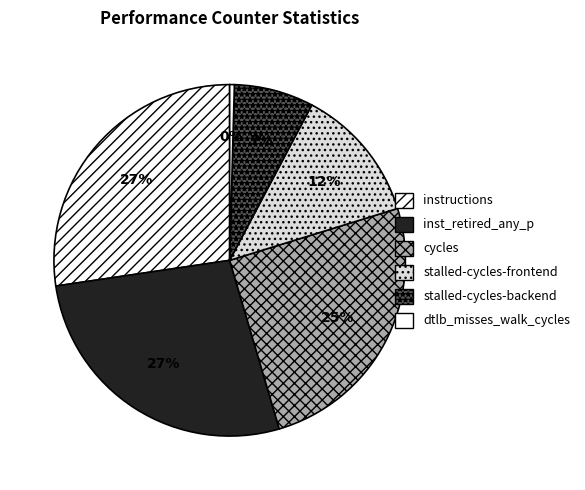

Which slice is the largest?

instructions